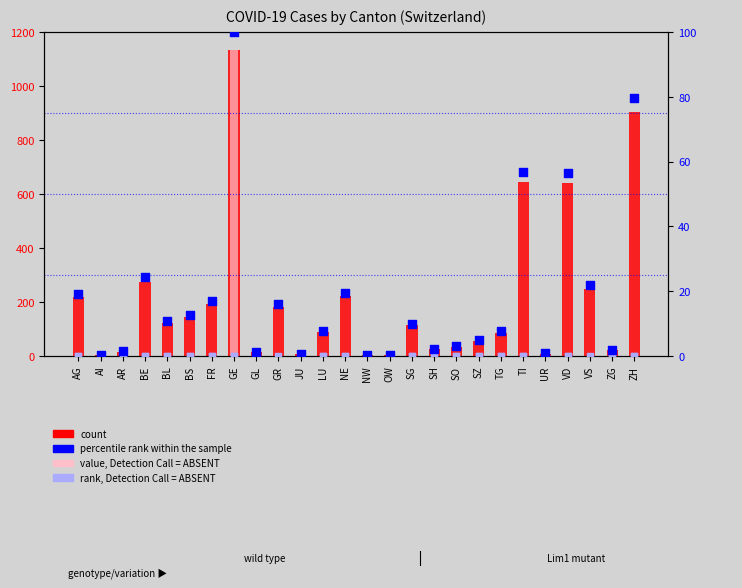

What is the total value across all series at SZ?

60.9